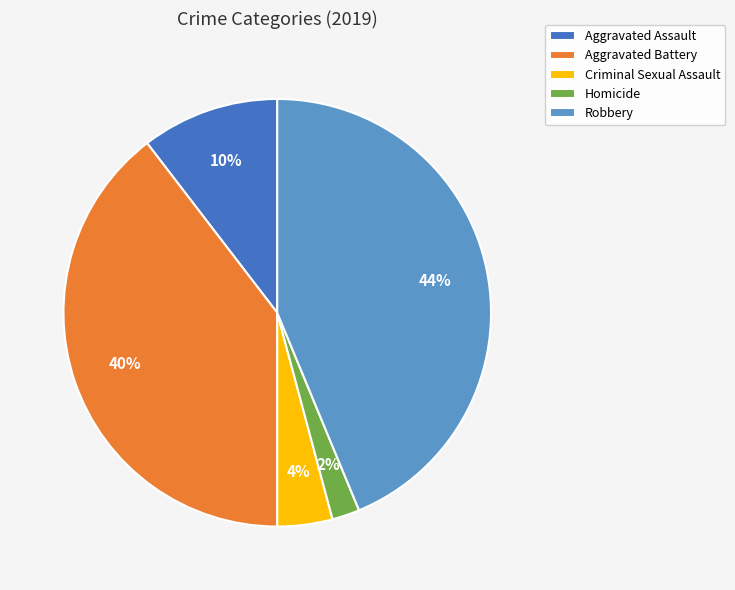

Is it true that Aggravated Battery is 40% of the pie?

True